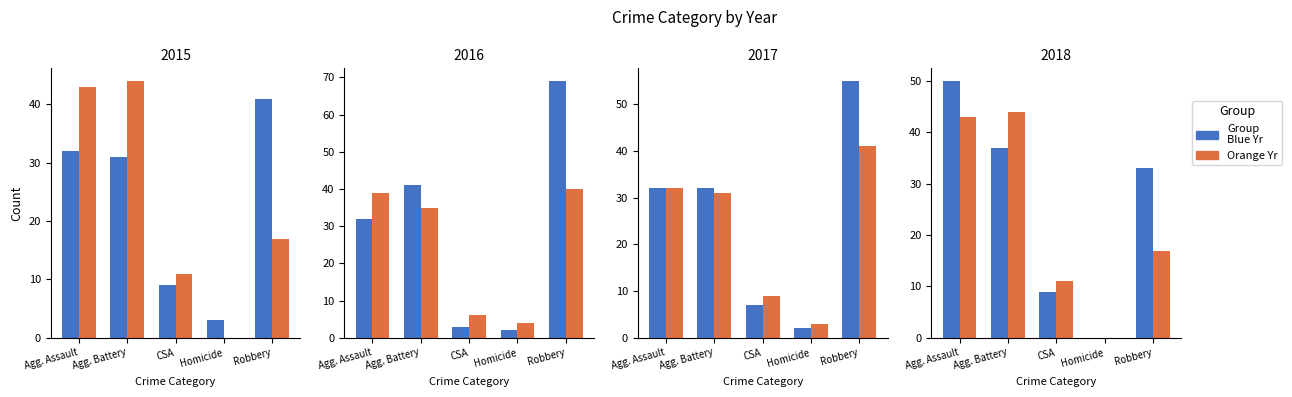

Which series has the widest spread of values?

2016